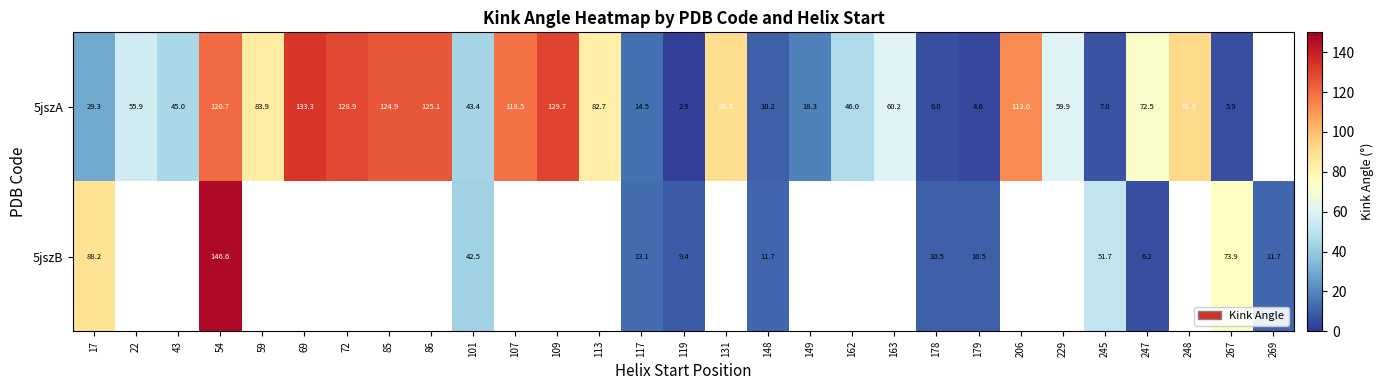

Is the value of 5jszB at 117 greater than the value of 5jszA at 178?

Yes